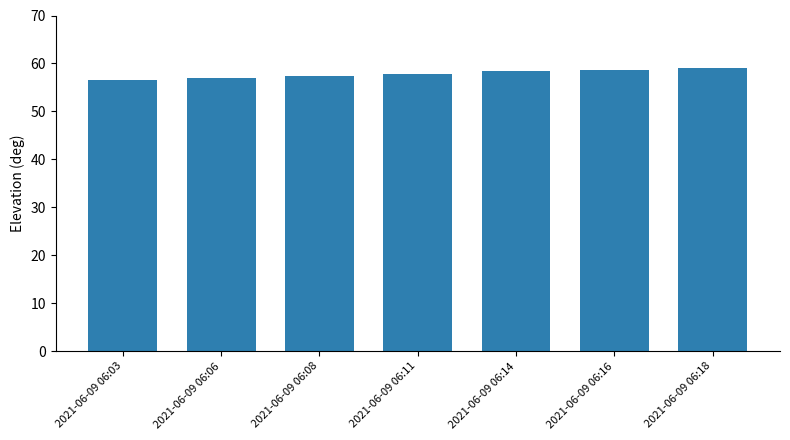

What is the value of the 7th bar from the left?

59.0